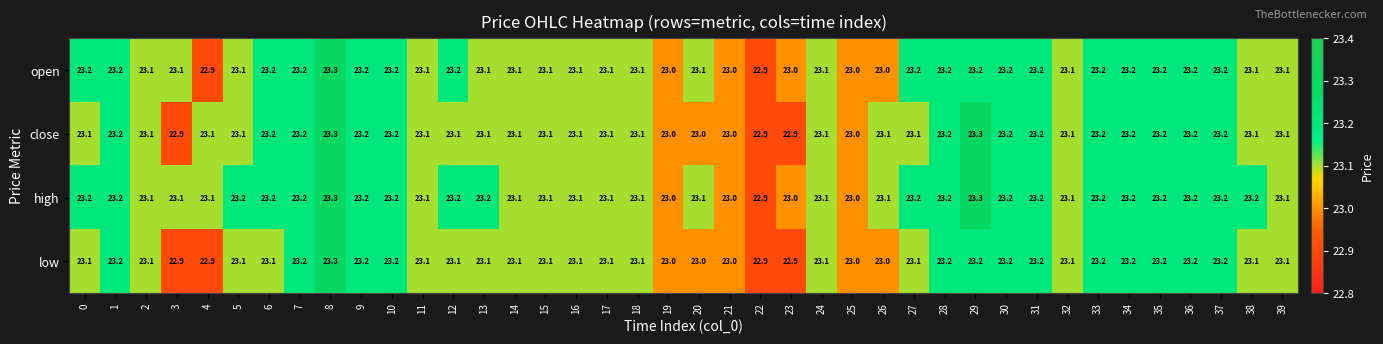

What is the total value across all series at 5?

92.5